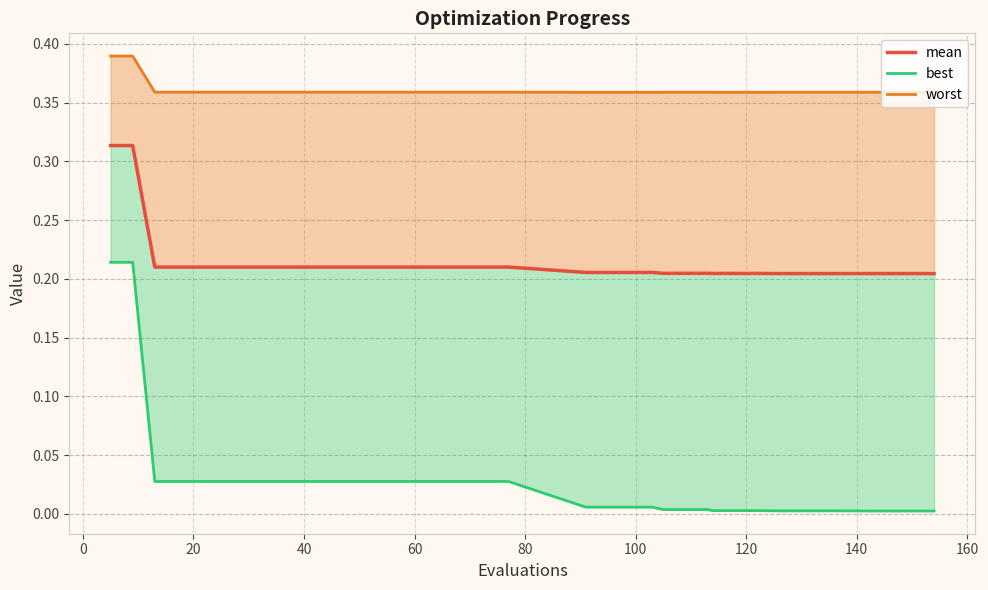

At which label does best reach its minimum?

142